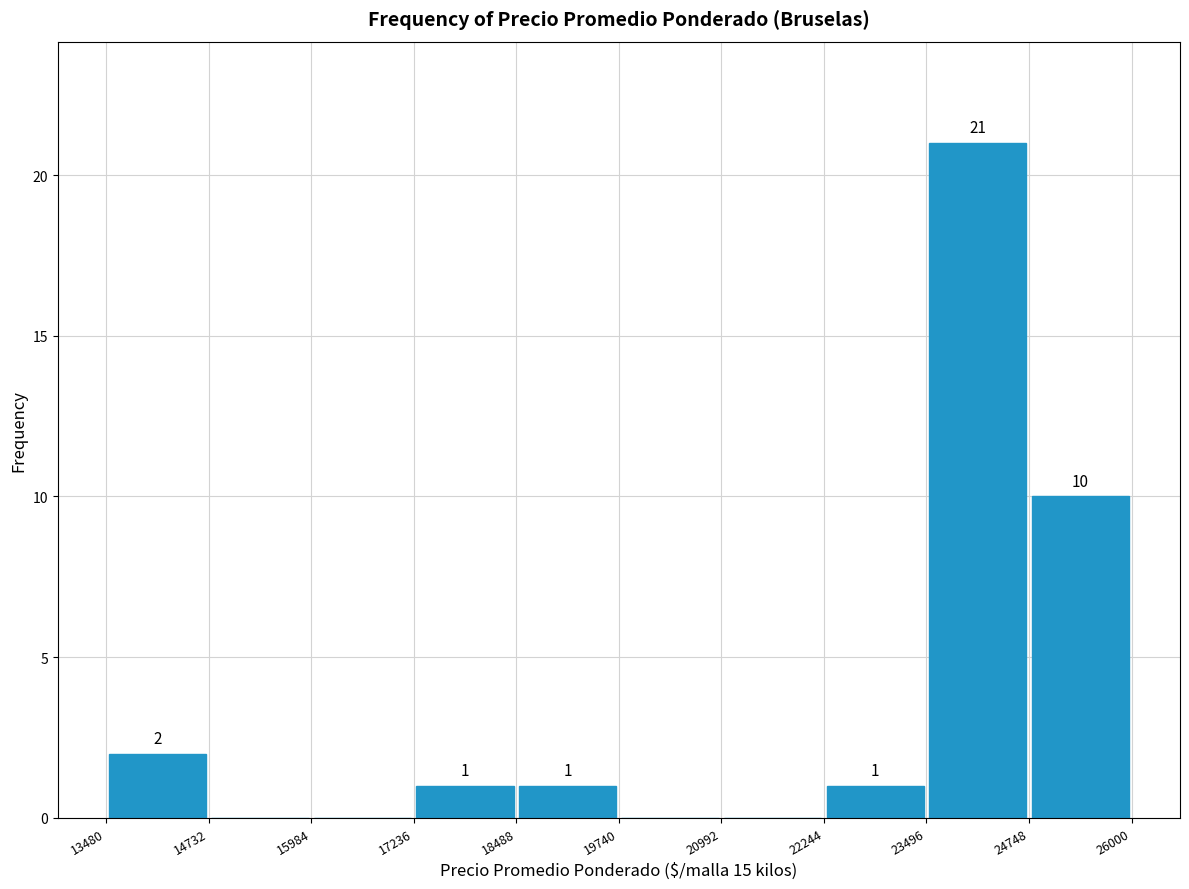

Which range on the x-axis has the tallest bar?

23496 to 24748